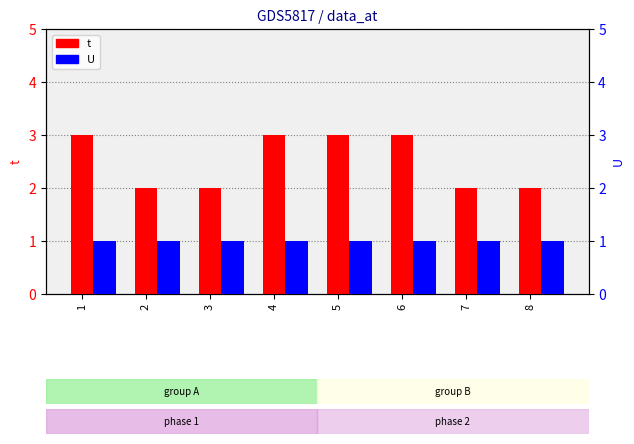

What is the total value across all series at 7?

3